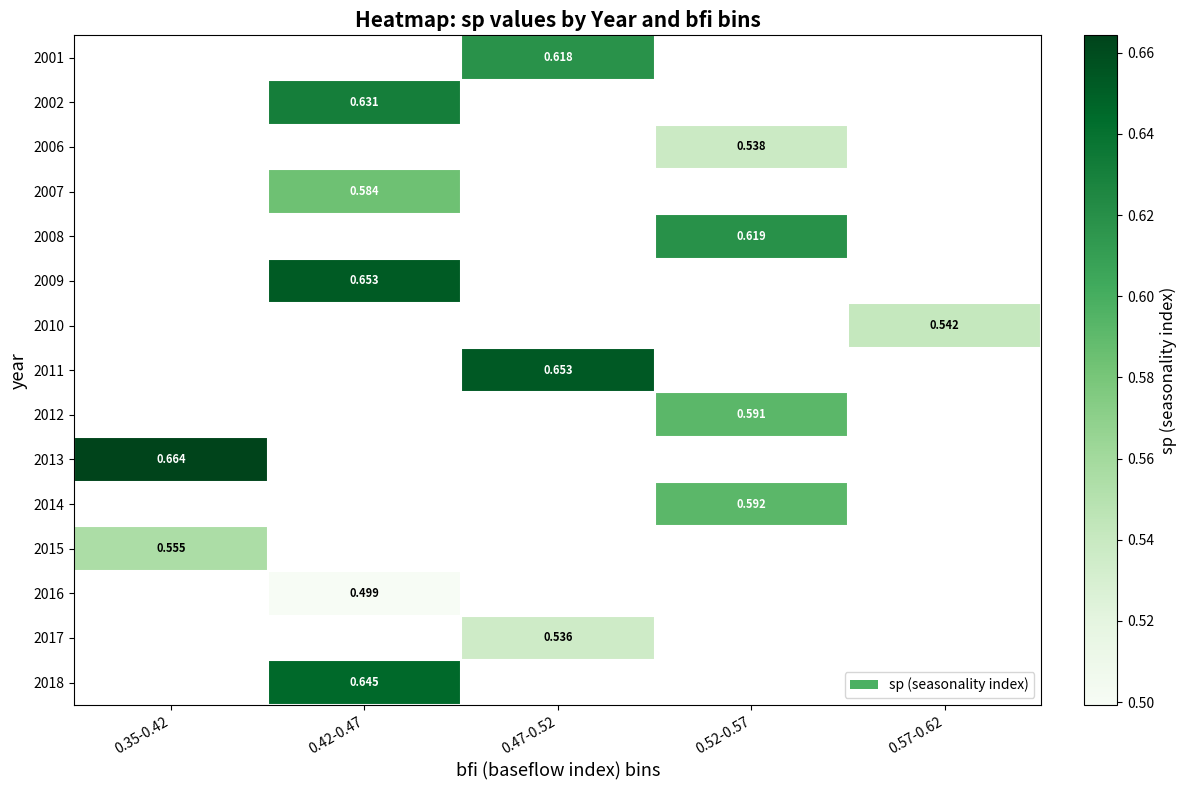

Is the value of 2008 at 0.52-0.57 greater than the value of 2018 at 0.42-0.47?

No